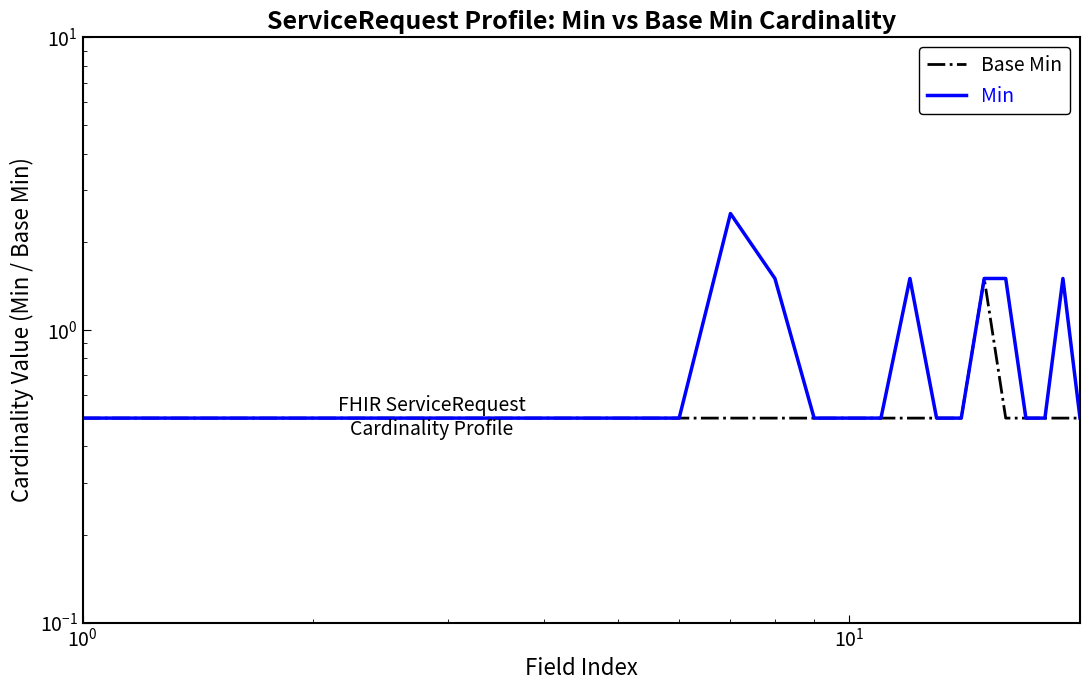

Which series has the largest total across all categories?

Min